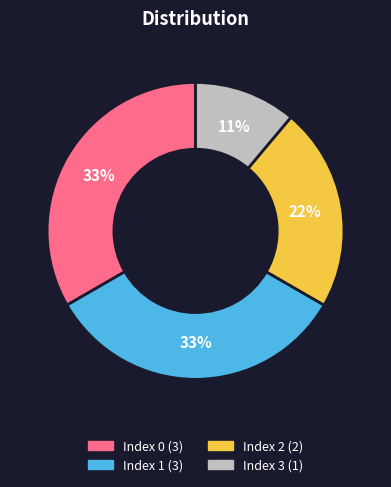

Does any single category account for the majority?

No